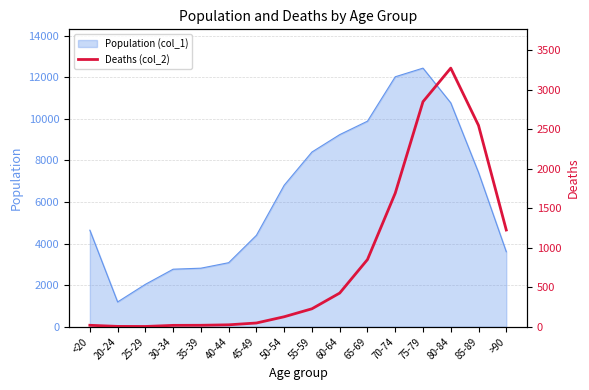

What is the sum of all values?

13343